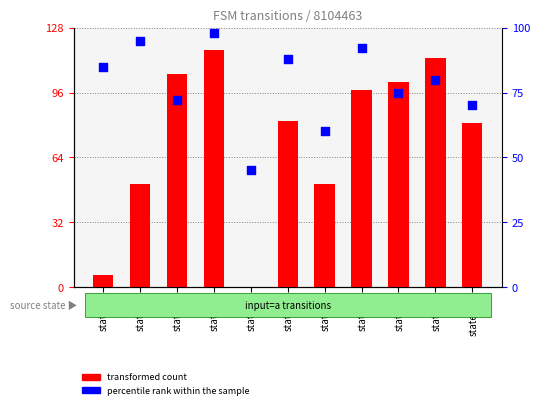

Which series contains the highest Y value?

transformed count